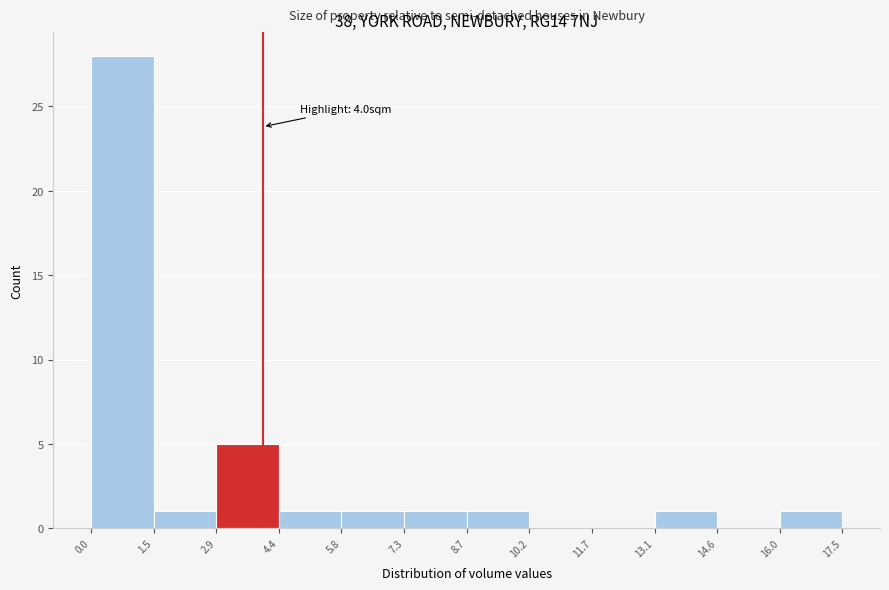

Which range on the x-axis has the tallest bar?

0.0 to 1.5